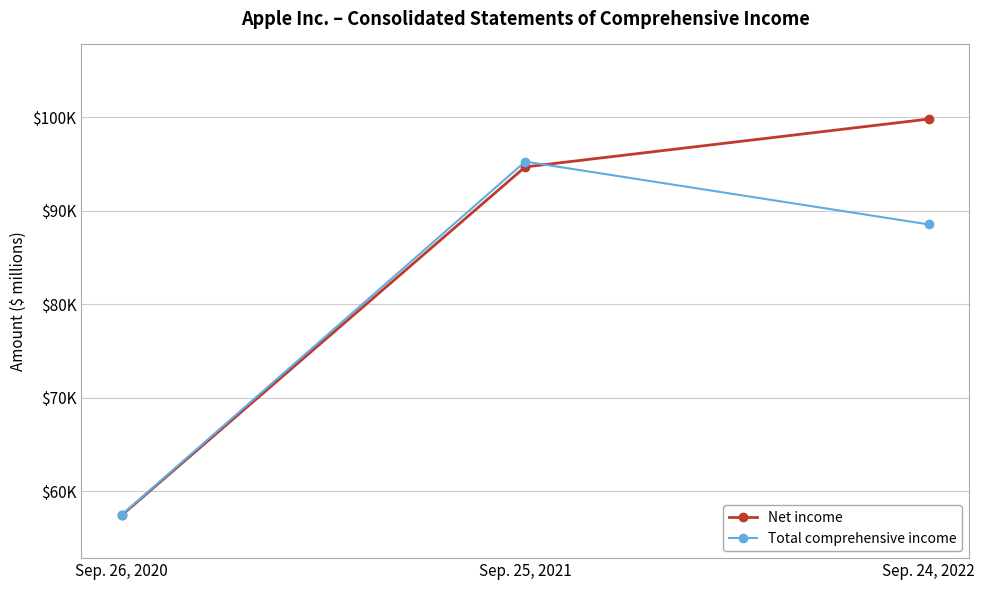

What is the label of the 2nd point from the left?

Sep. 25, 2021